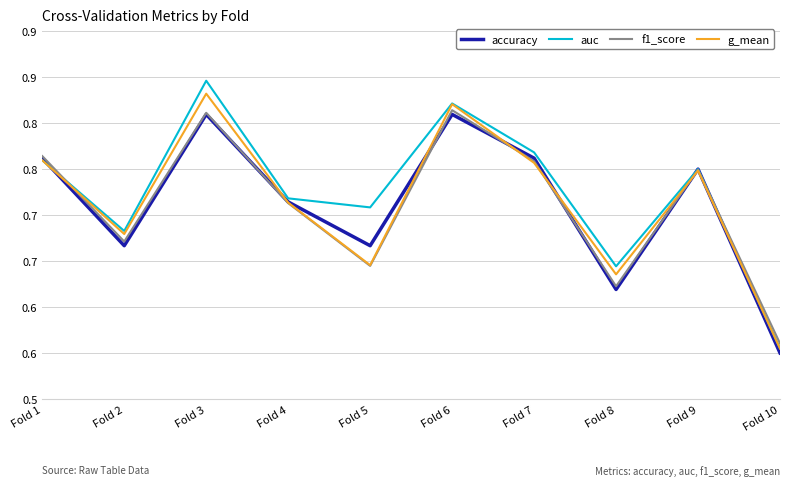

At which category does f1_score reach its first local peak?

Fold 3